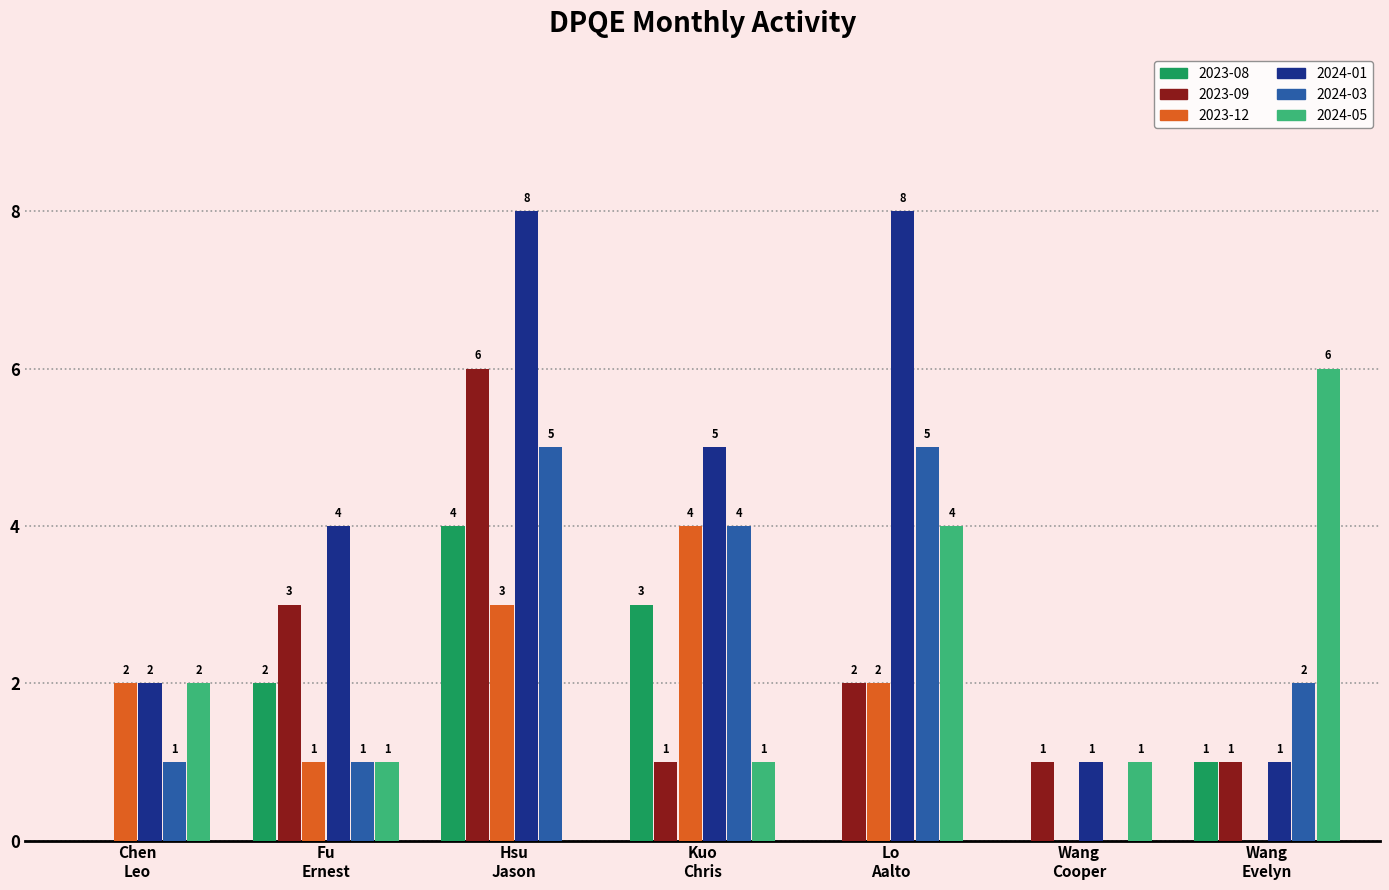

Which series has the largest total across all categories?

2024-01